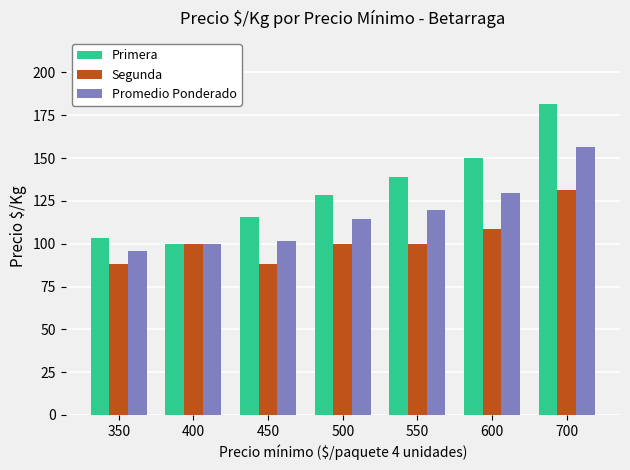

How many bars are there in total?

21